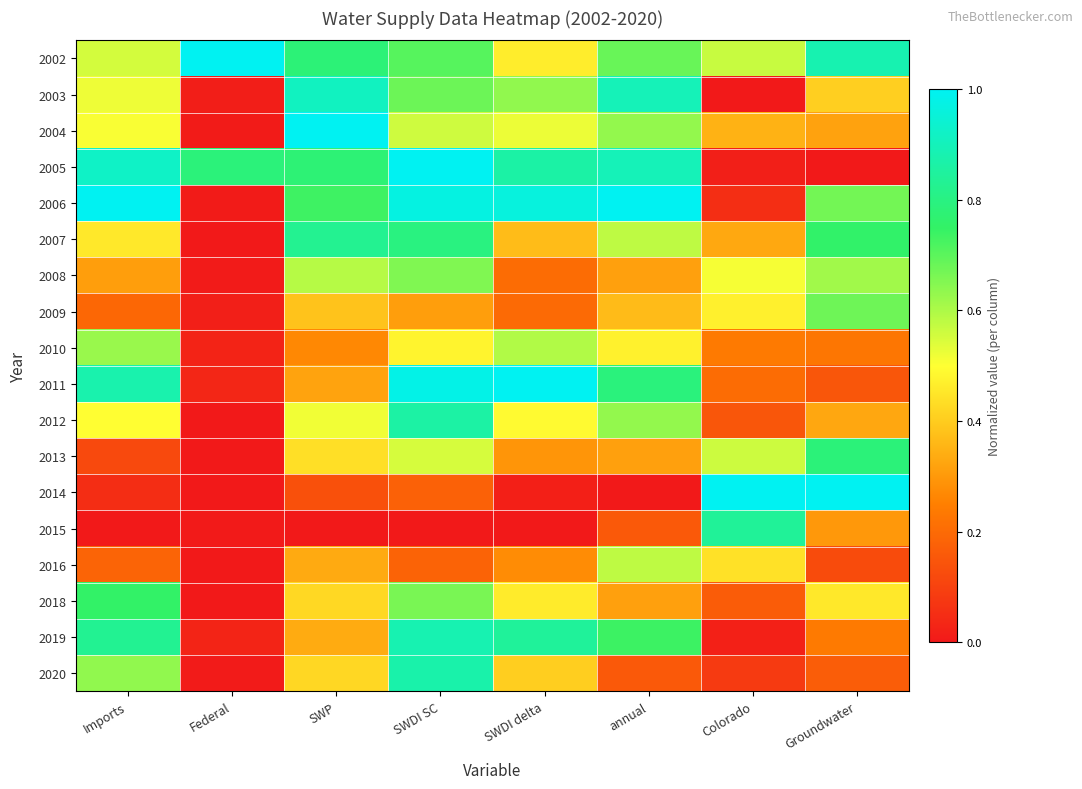

Which has a higher value, SWP or annual?

SWP